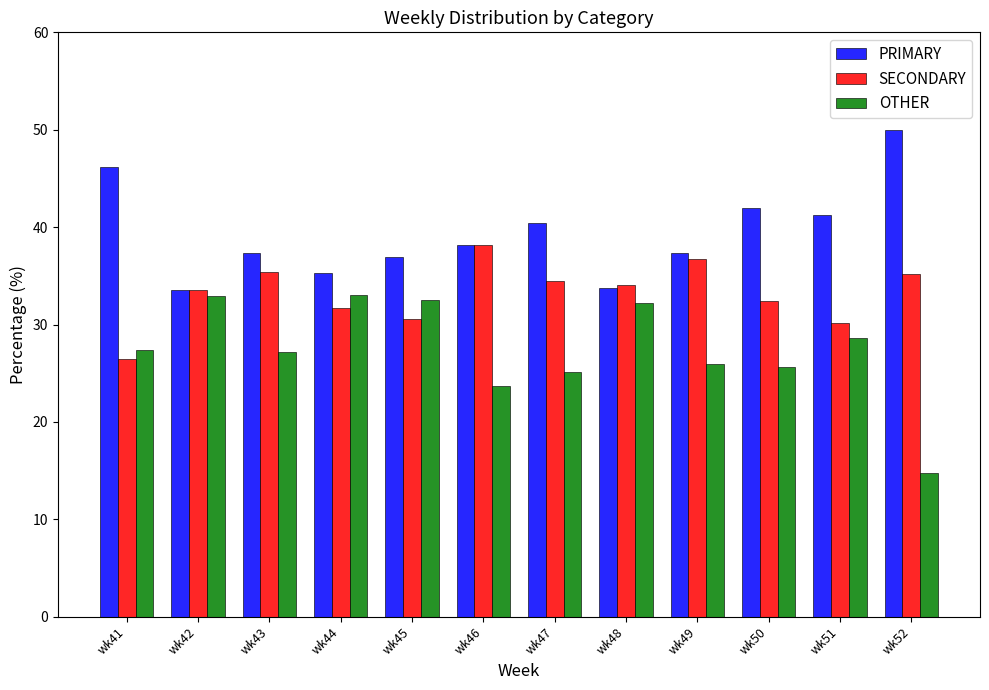

The value of PRIMARY at wk43 is 51.1. True or false?

False